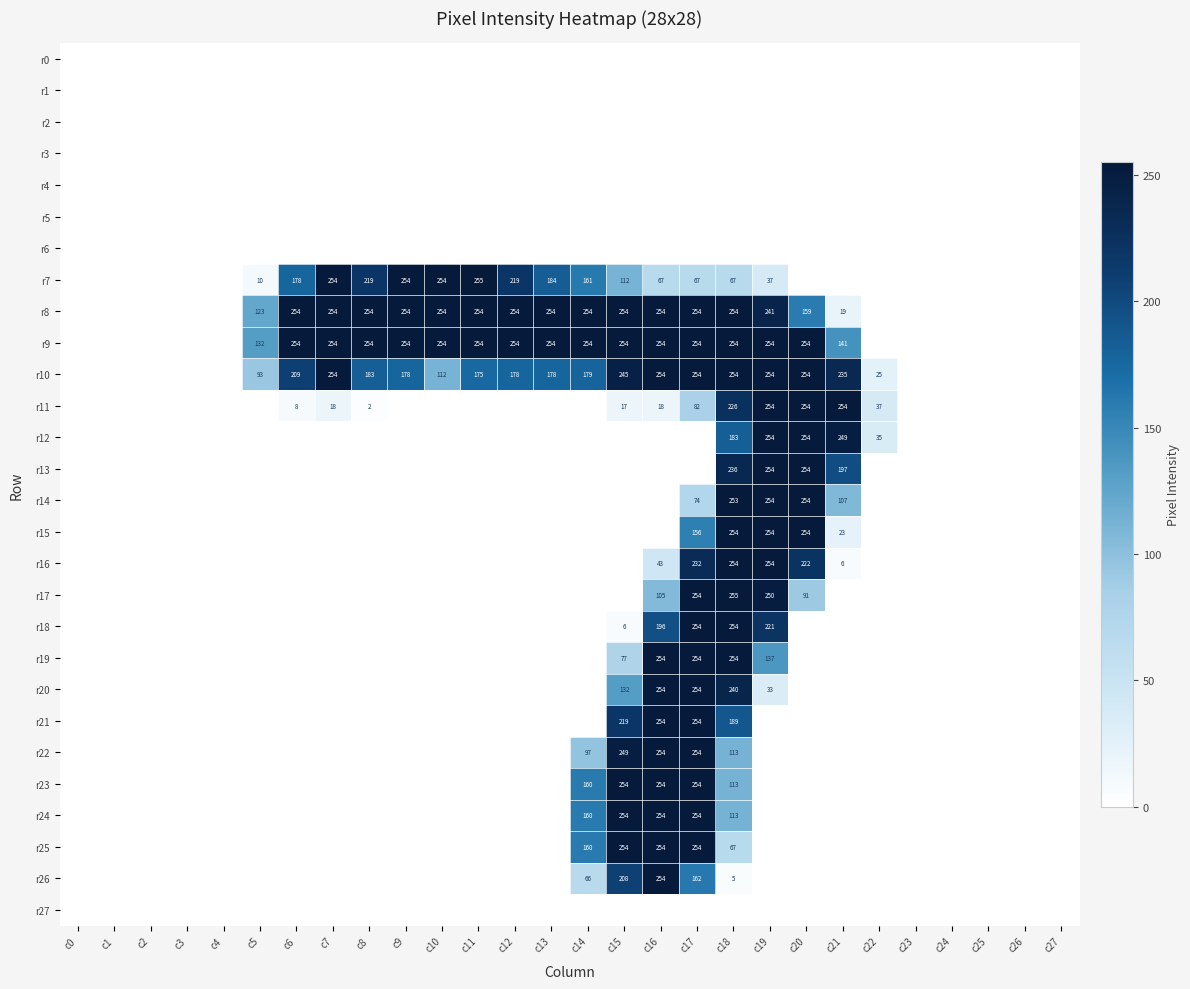

The value of r11 at c20 is 408. True or false?

False